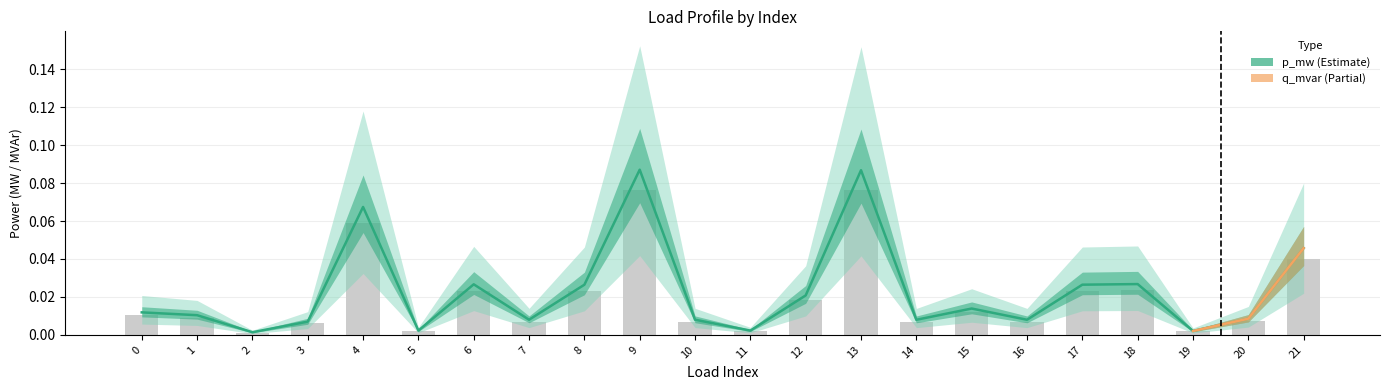

Are the bars horizontal?

No